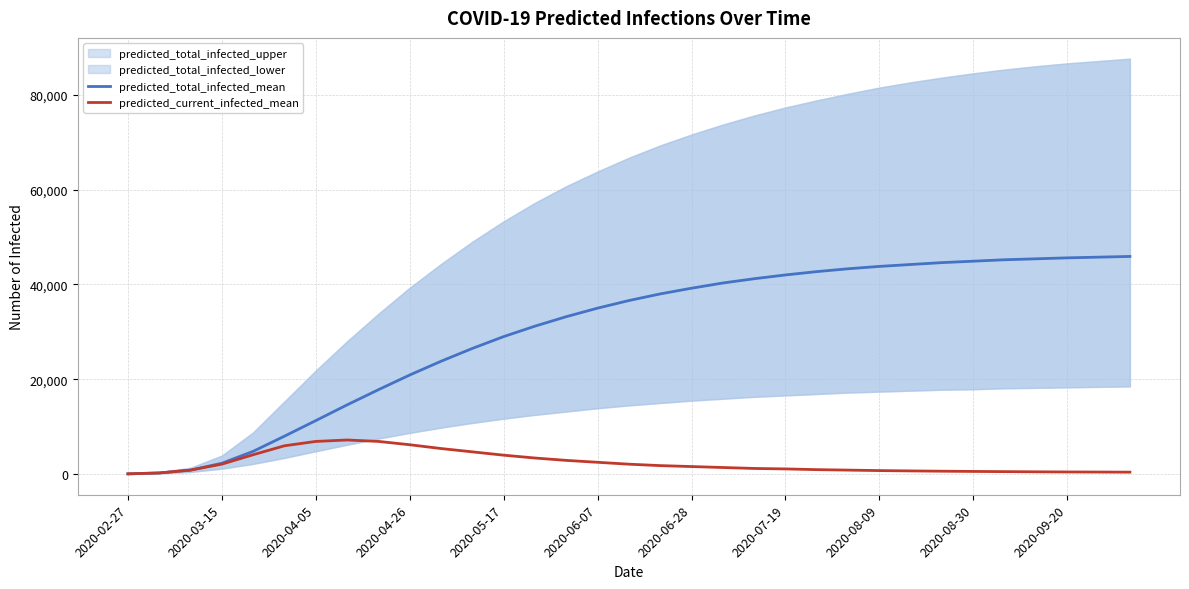

True or false: predicted_current_infected_mean and predicted_total_infected_mean cross at least once.

False